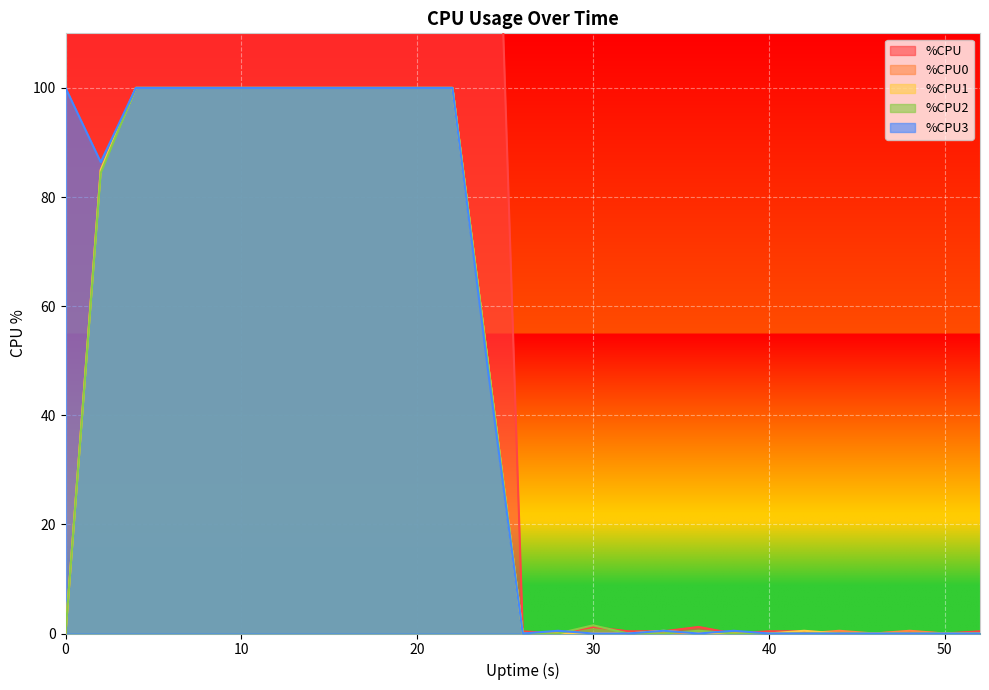

Which series has the largest range (max minus min)?

%CPU